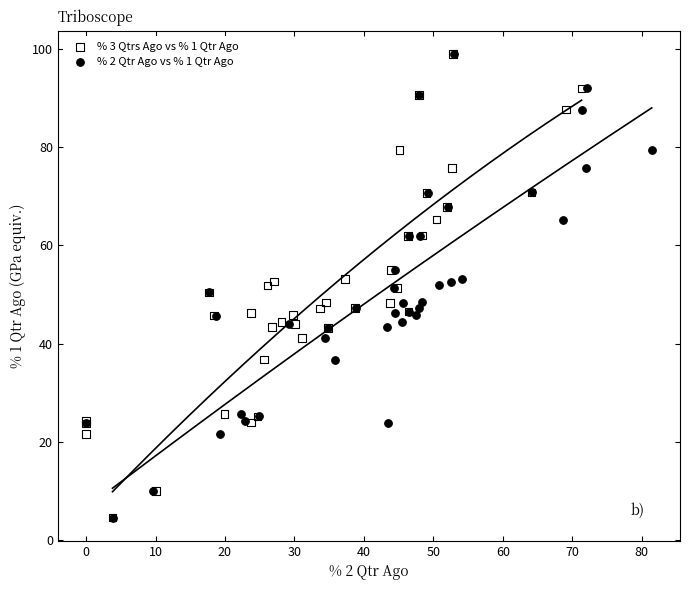

What are all the series names shown in the legend?

% 3 Qtrs Ago vs % 1 Qtr Ago, % 2 Qtr Ago vs % 1 Qtr Ago